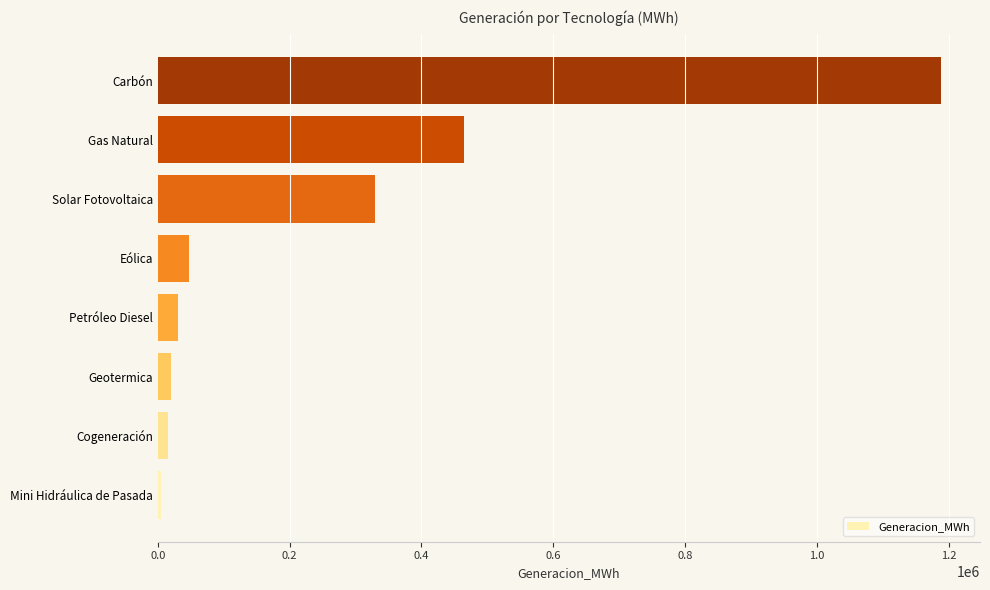

How many categories are shown in the chart?

8